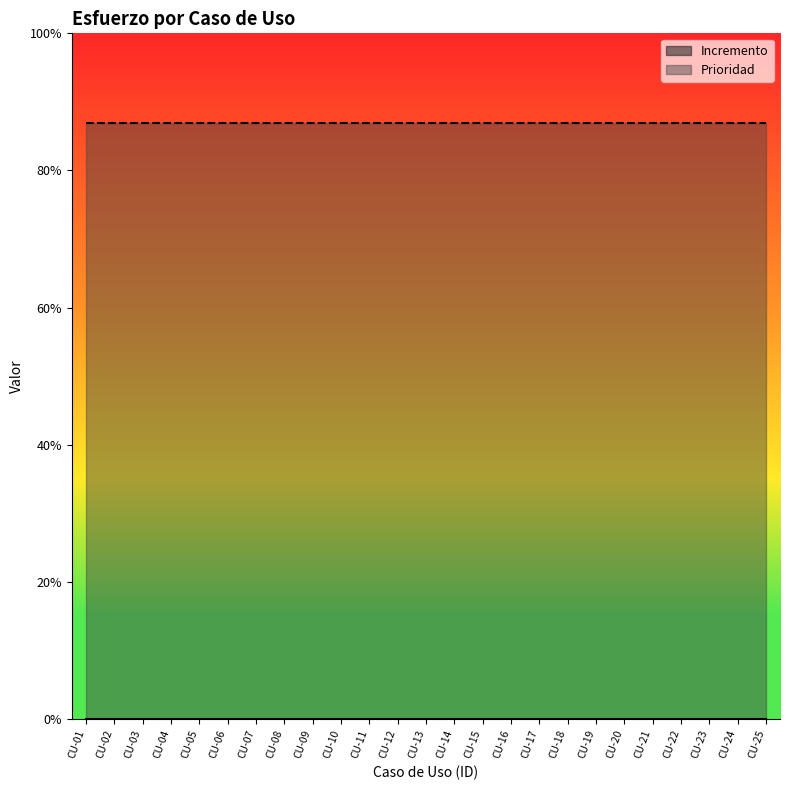

Reading left to right, transcribe all the data shown in this chart.

Incremento: 0	0	0	0	0	0	0	0	0	0	0	0	0	0	0	0	0	0	0	0	0	0	0	0	0
Prioridad: 1	1	1	1	1	1	1	1	1	1	1	1	1	1	1	1	1	1	1	1	1	1	1	1	1